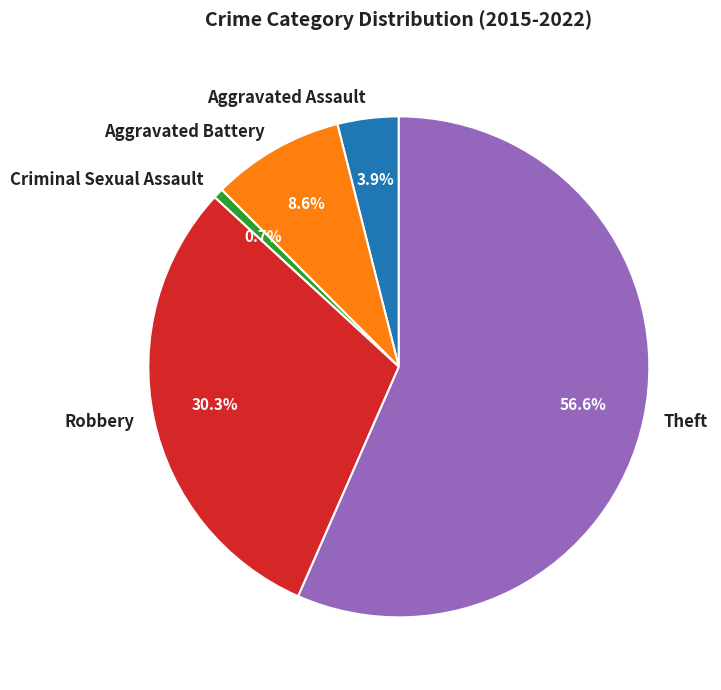

What portion of the pie excludes Aggravated Assault?

96.1%